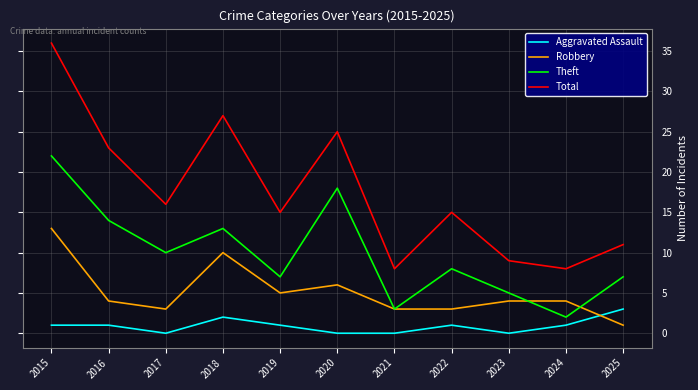

True or false: Theft and Total cross at least once.

False